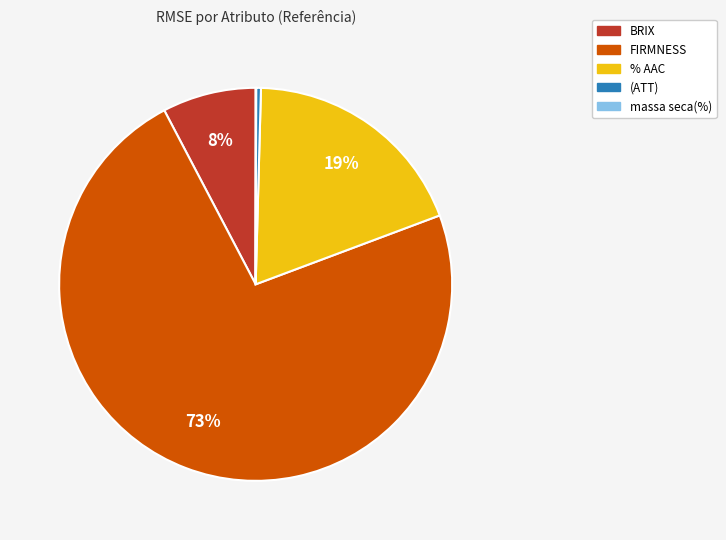

The FIRMNESS slice represents 73% of the pie. True or false?

True